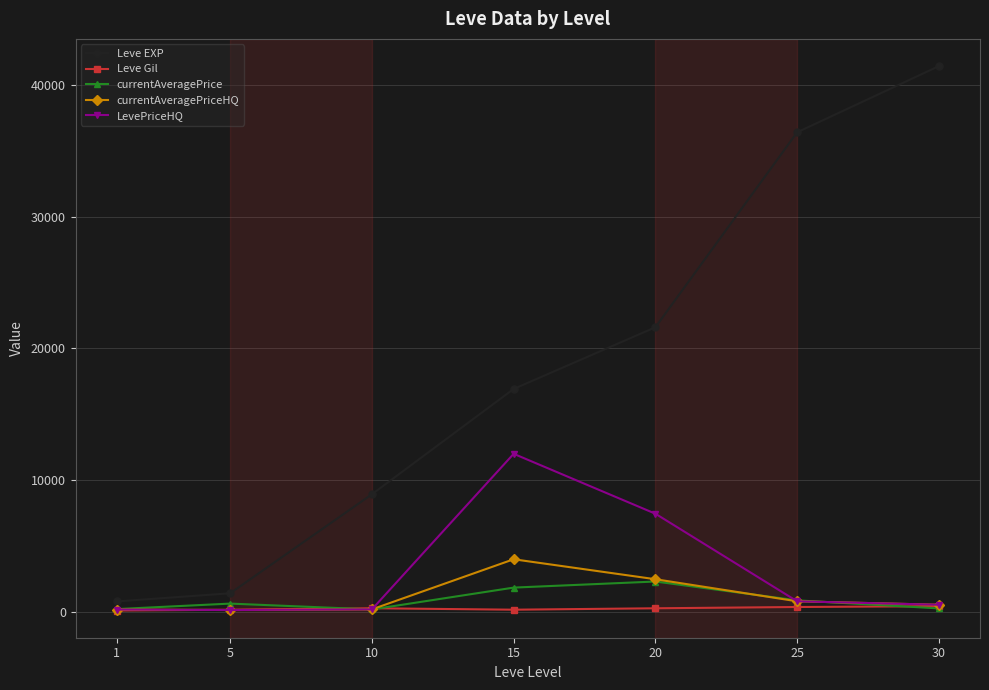

Which series has the largest total across all categories?

Leve EXP